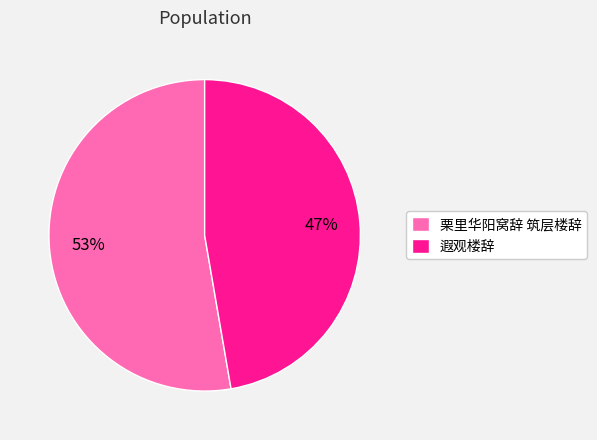

To the nearest percent, what is the combined percentage of 栗里华阳窝辞 筑层楼辞 and 遐观楼辞?

100%